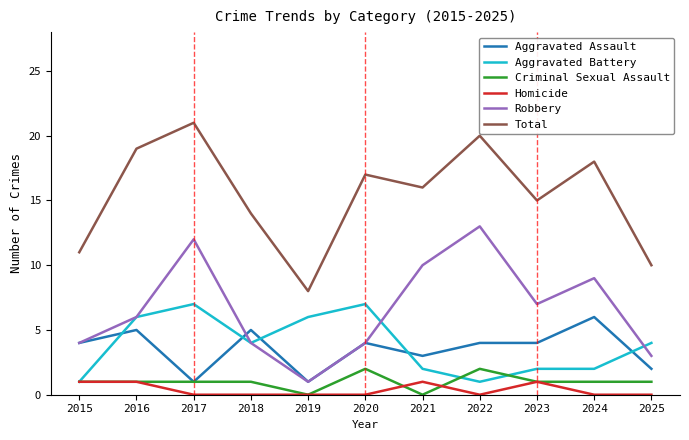

In Total, how many points are higher than both neighbors (excluding endpoints)?

4